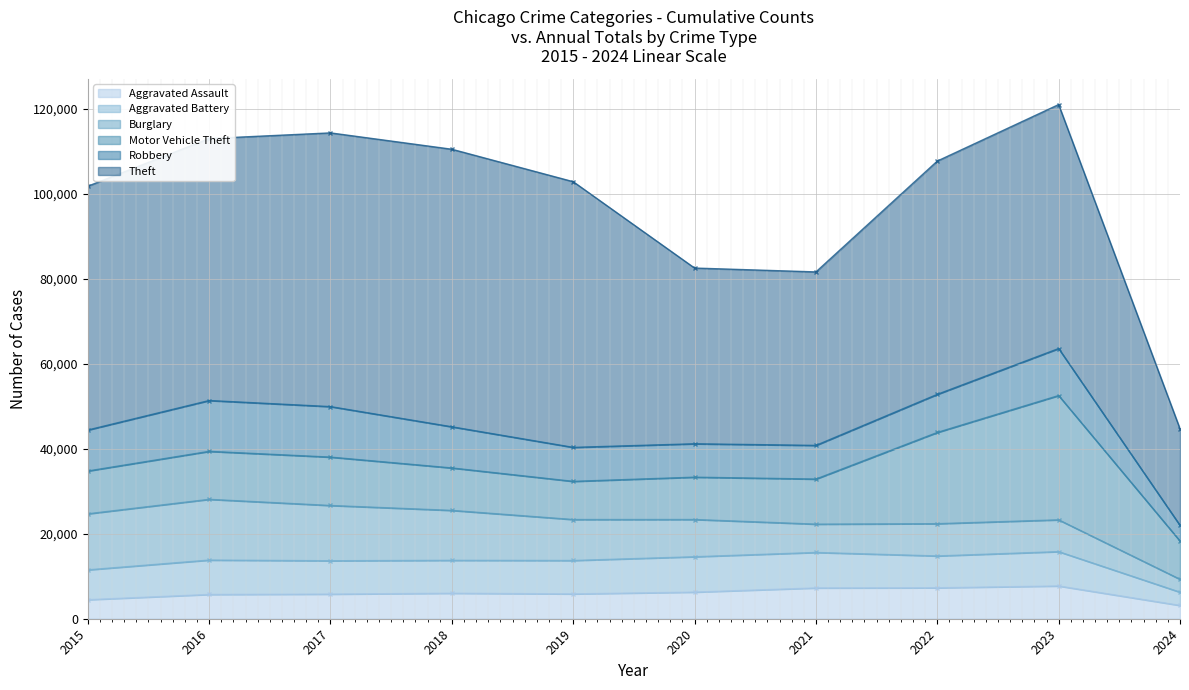

How many lines are shown in the chart?

6